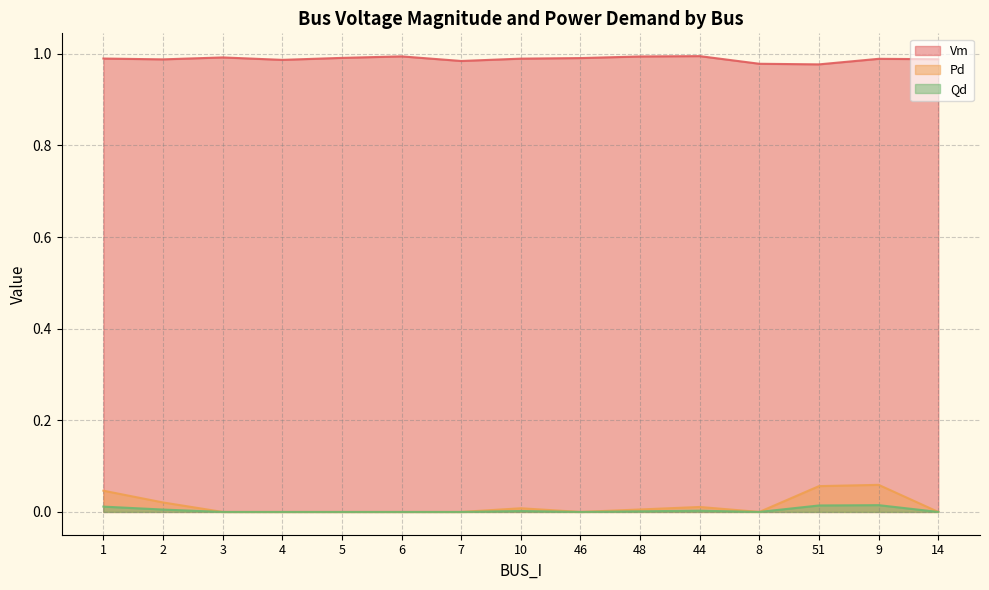

Which category has the highest value in the Pd series?

9